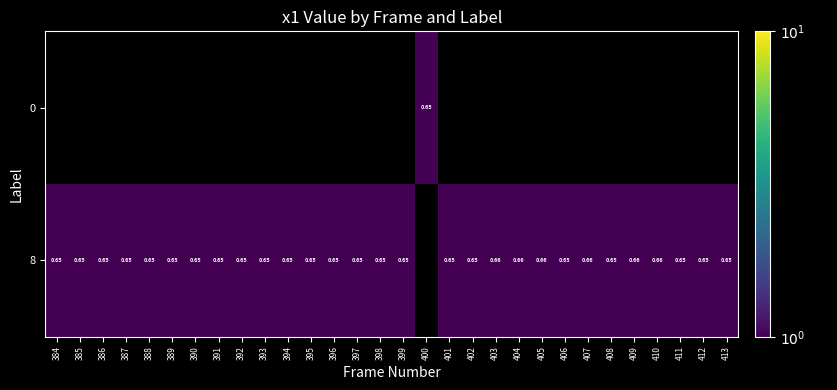

How many data points in 0 are above 0?

1